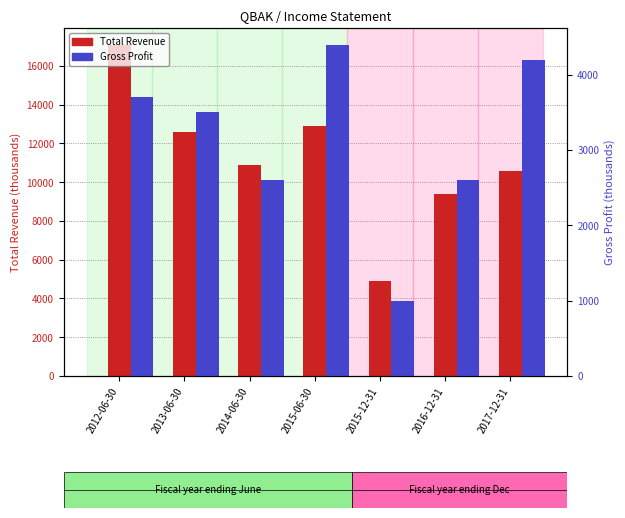

The value of Total Revenue at 2015-06-30 is 12900. True or false?

True